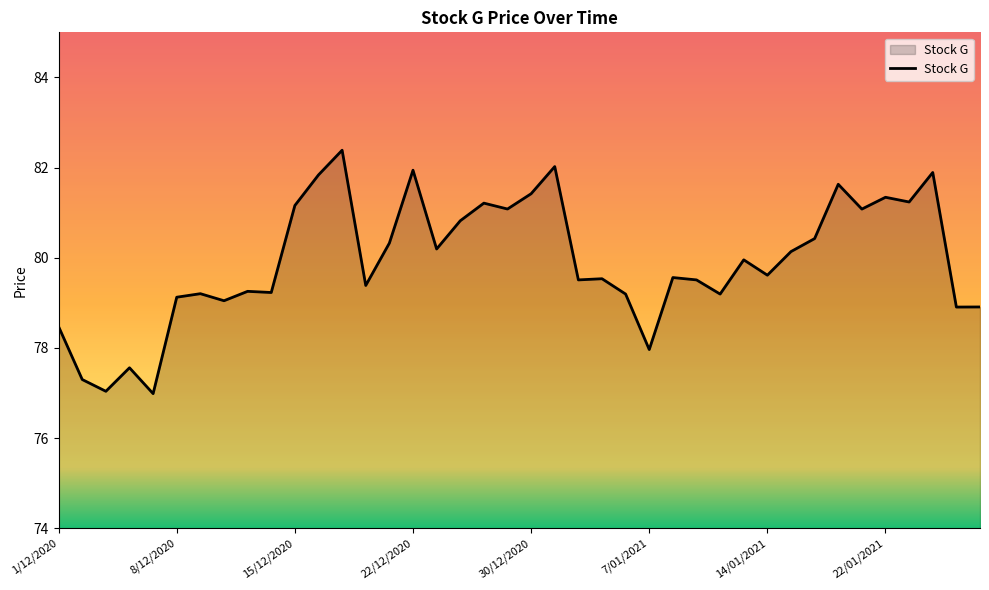

What is the smallest value displayed?

77.0